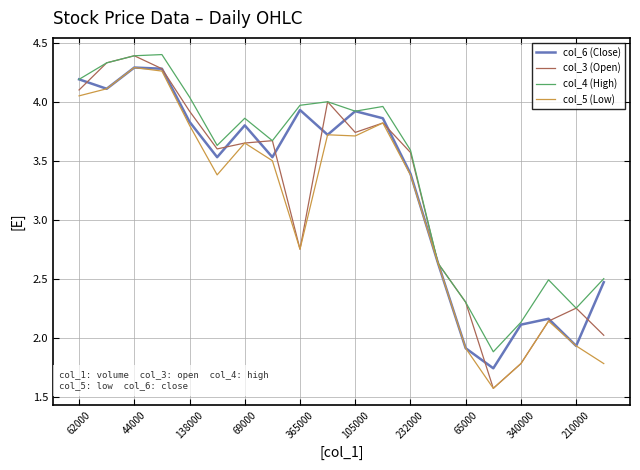

Which series has the largest total across all categories?

col_4 (High)